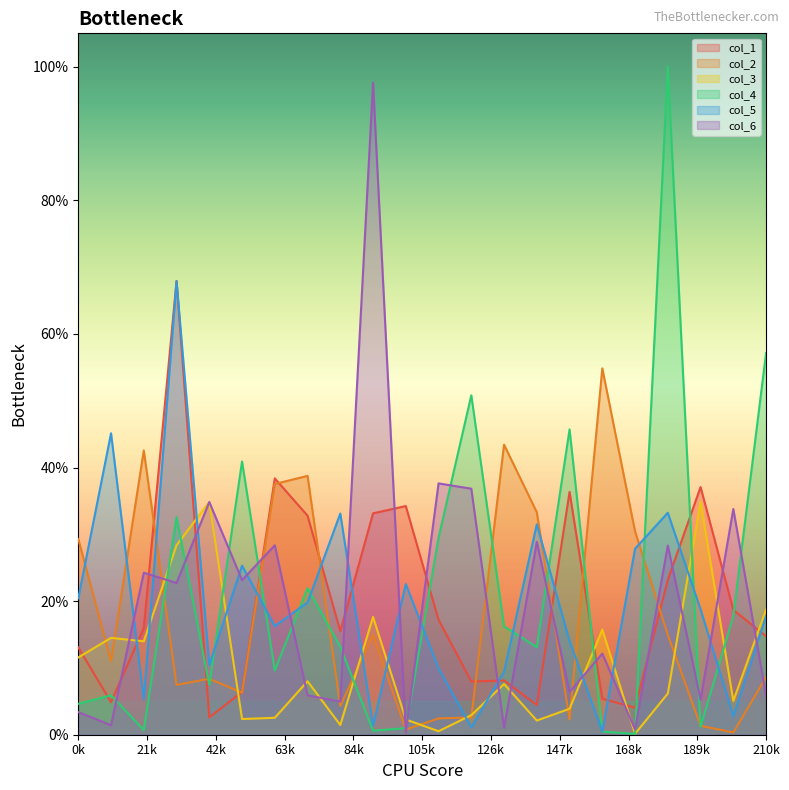

At which category does col_5 reach its first local peak?

1